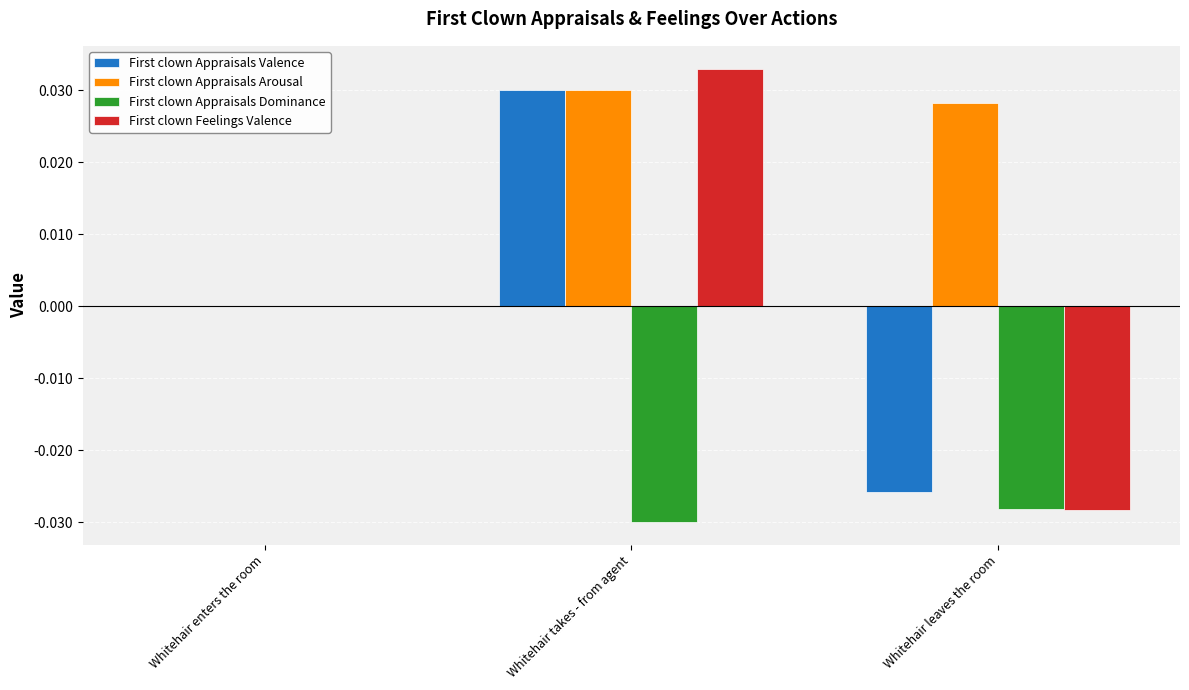

Which series has the widest spread of values?

First clown Feelings Valence